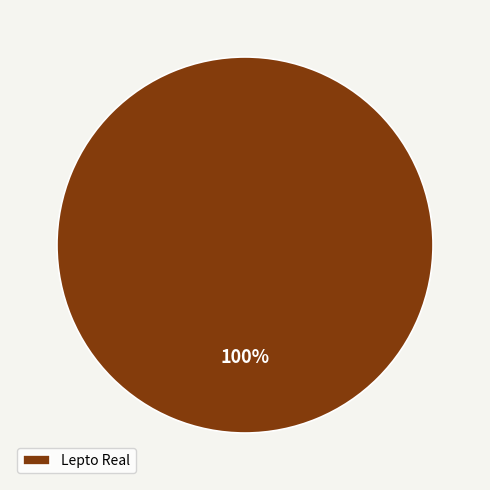

The Lepto Real slice represents 100% of the pie. True or false?

True